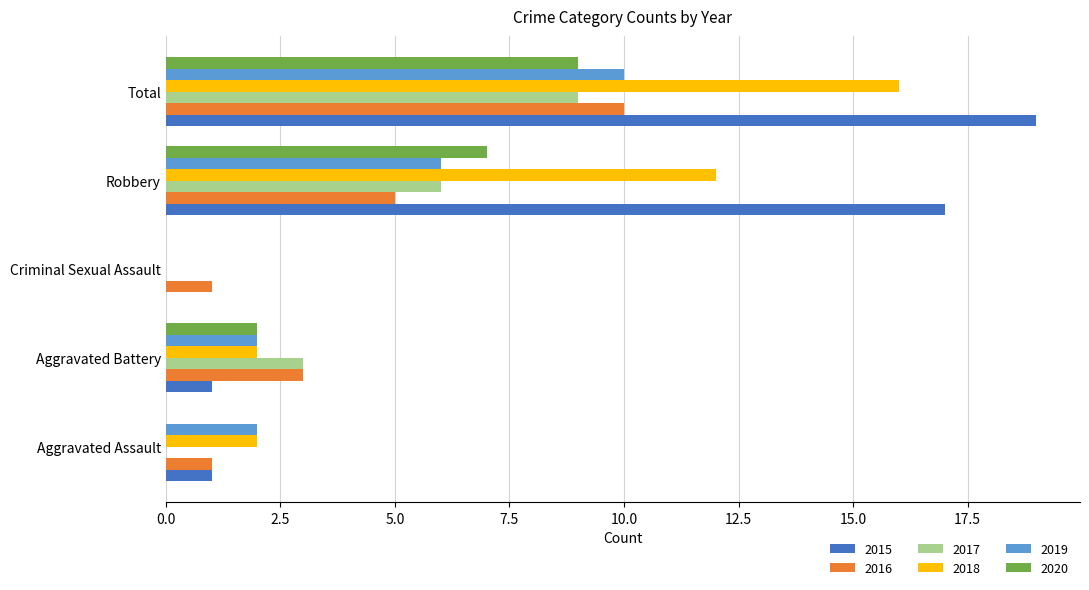

What value does the 2016 series have at Robbery?

5